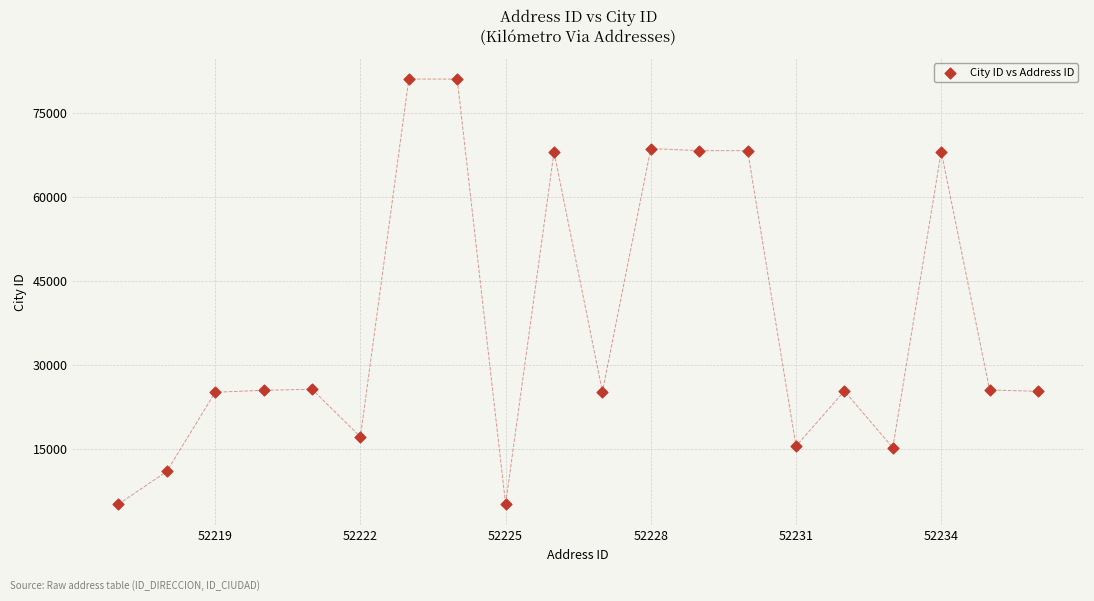

What is the range of X values (max minus min)?

19